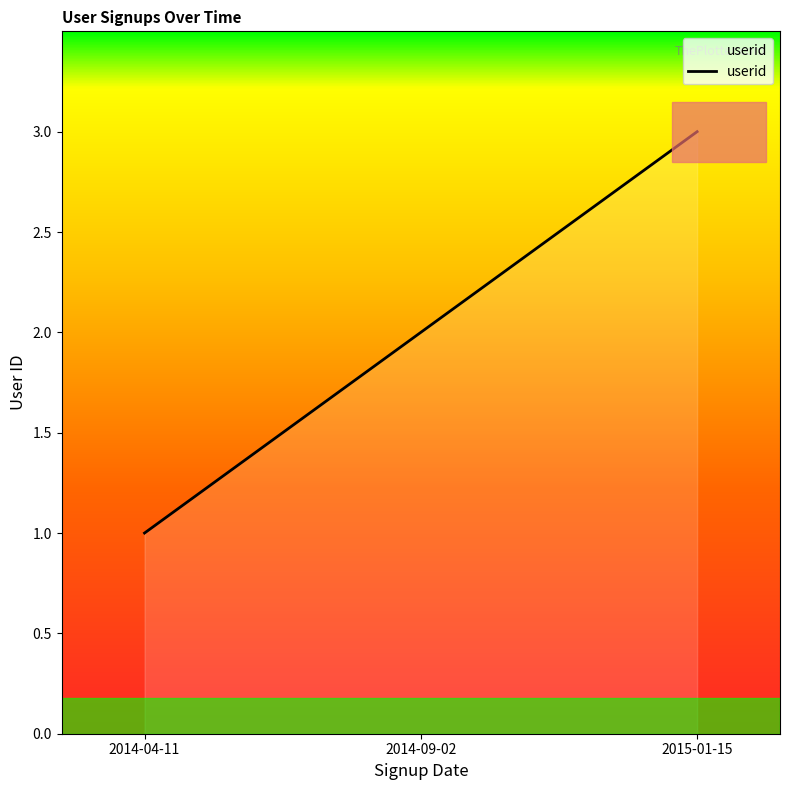

Rank the categories by value from lowest to highest.

2014-04-11, 2014-09-02, 2015-01-15